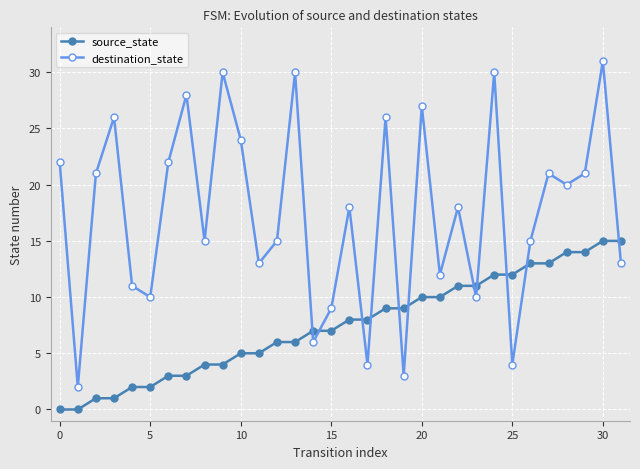

Reading left to right, extract all data points from this chart.

source_state: 0	0	1	1	2	2	3	3	4	4	5	5	6	6	7	7	8	8	9	9	10	10	11	11	12	12	13	13	14	14	15	15
destination_state: 22	2	21	26	11	10	22	28	15	30	24	13	15	30	6	9	18	4	26	3	27	12	18	10	30	4	15	21	20	21	31	13